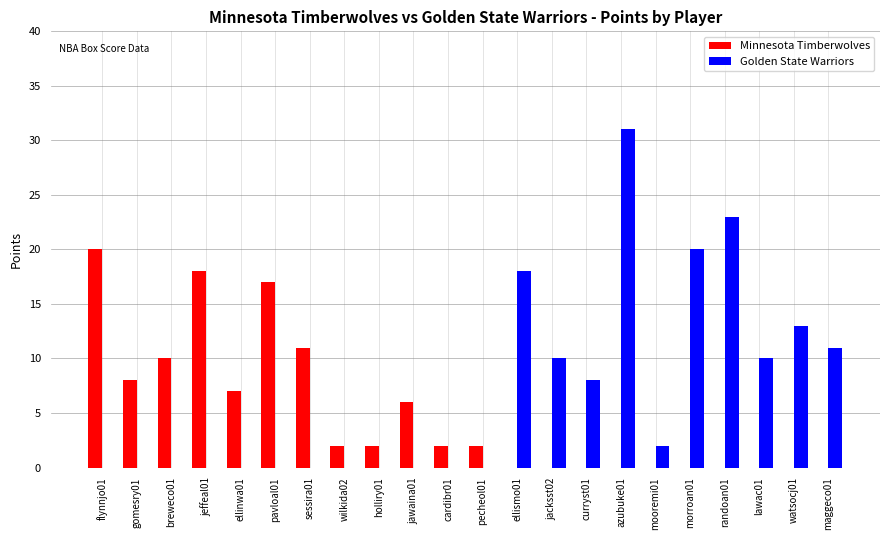

What is the maximum value shown in the chart?

31